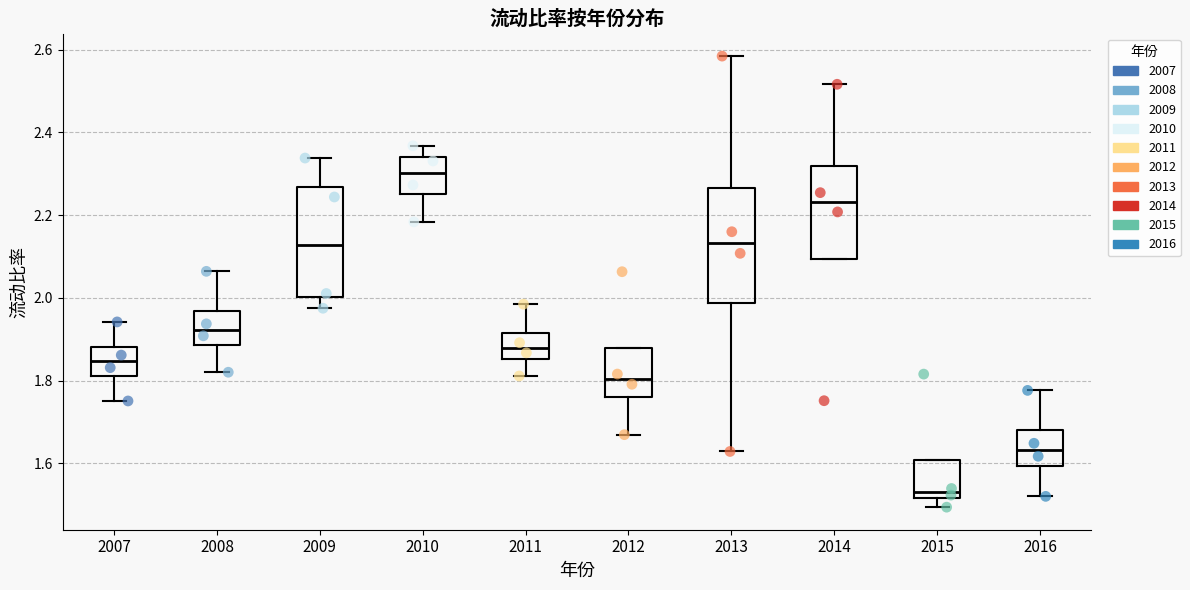

Reading left to right, transcribe this box plot: for each box, give where its median line is, the range the box spans, and where its two whiskers end, as read against the y-axis. The values are not printed on the chart, so give them approximately, as read against the axis.

2007: median 1.84, box 1.82 to 1.88, whiskers 1.76 to 1.94
2008: median 1.92, box 1.88 to 1.96, whiskers 1.82 to 2.06
2009: median 2.12, box 2.00 to 2.26, whiskers 1.98 to 2.34
2010: median 2.30, box 2.26 to 2.34, whiskers 2.18 to 2.36
2011: median 1.88, box 1.86 to 1.92, whiskers 1.82 to 1.98
2012: median 1.80, box 1.76 to 1.88, whiskers 1.66 to 1.88
2013: median 2.14, box 1.98 to 2.26, whiskers 1.62 to 2.58
2014: median 2.24, box 2.10 to 2.32, whiskers 2.10 to 2.52
2015: median 1.54, box 1.52 to 1.60, whiskers 1.50 to 1.60
2016: median 1.64, box 1.60 to 1.68, whiskers 1.52 to 1.78